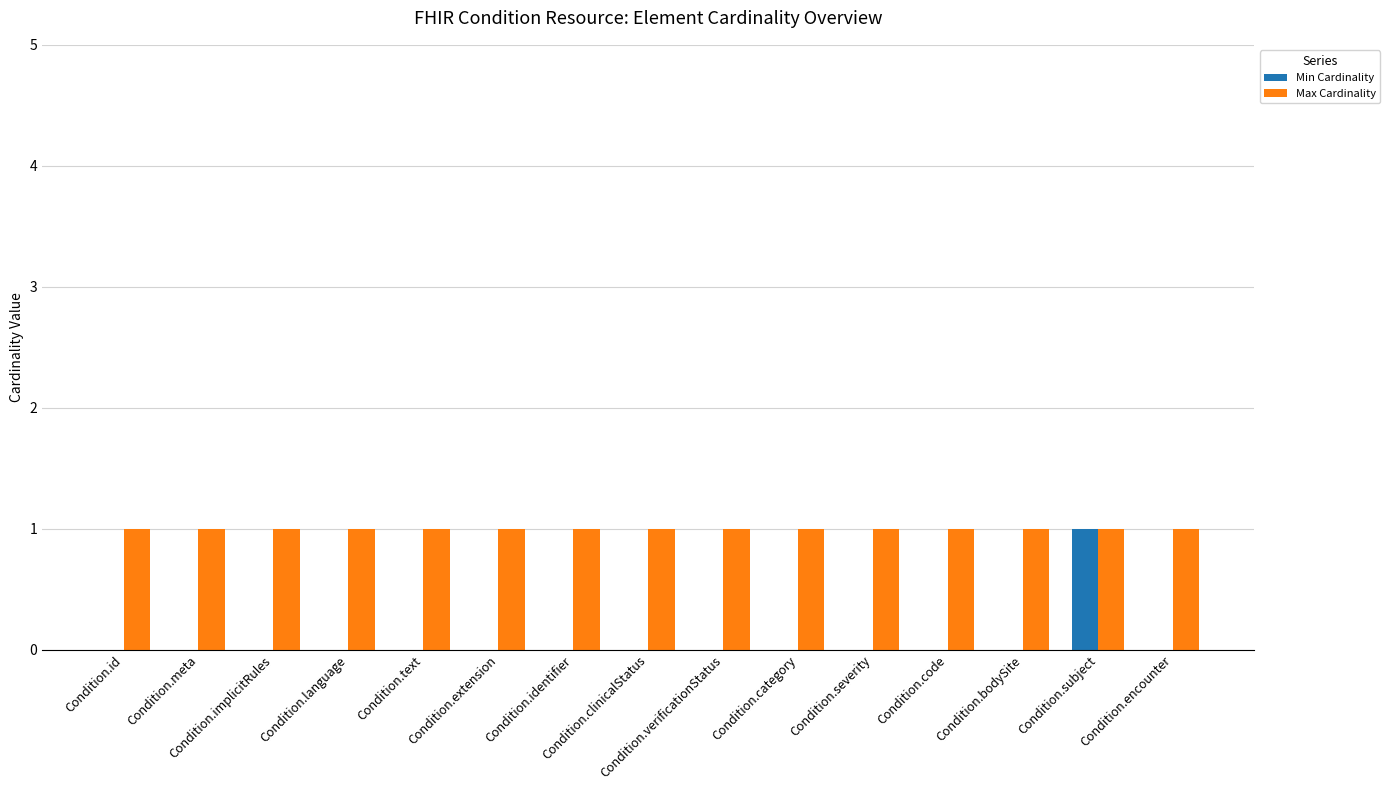

Which series has the largest total across all categories?

Max Cardinality